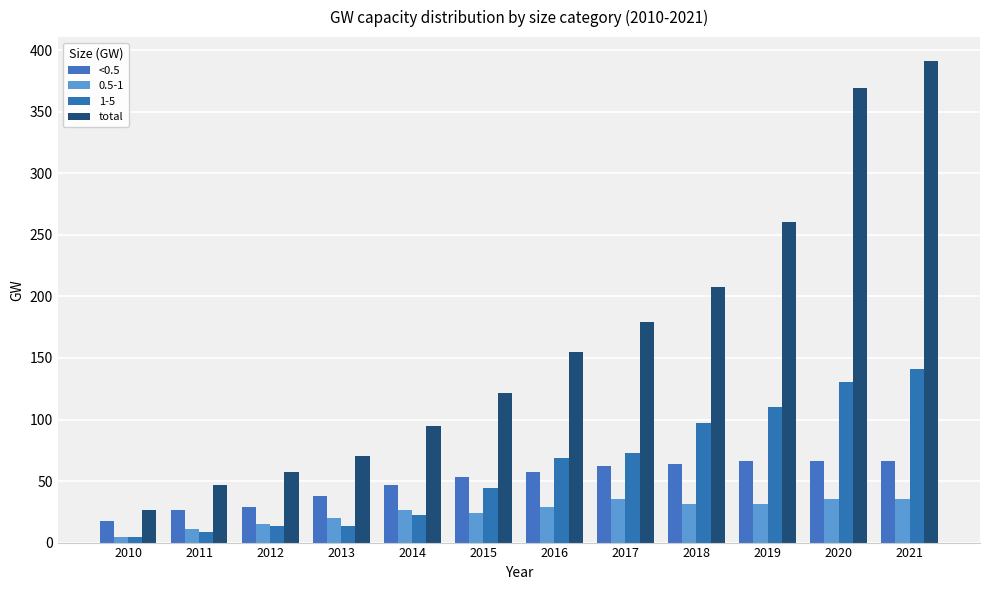

True or false: total has a value of 179.0 at 2017.

True